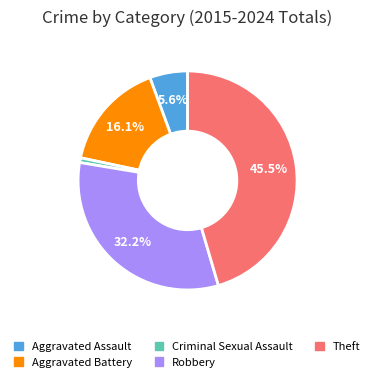

To the nearest percent, what is the average slice percentage?

20%